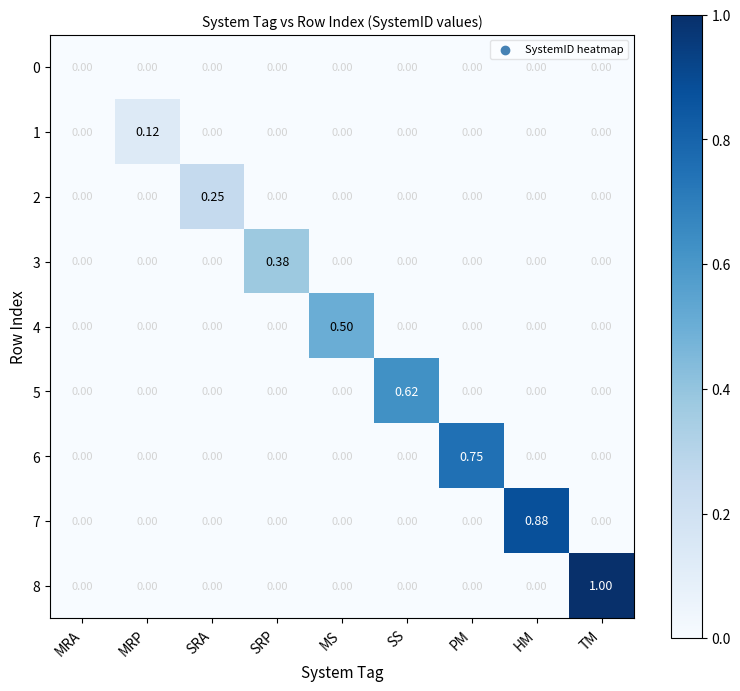

Is the value of 1 at HM greater than the value of 5 at SS?

No